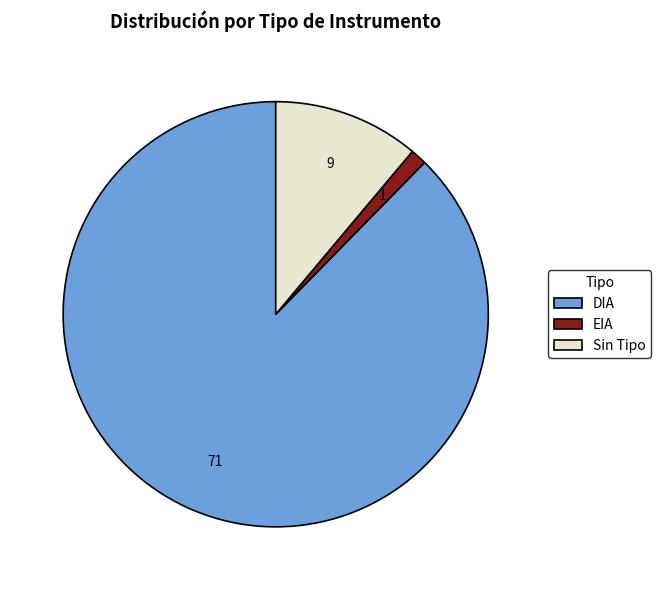

How many slices are in this pie chart?

3